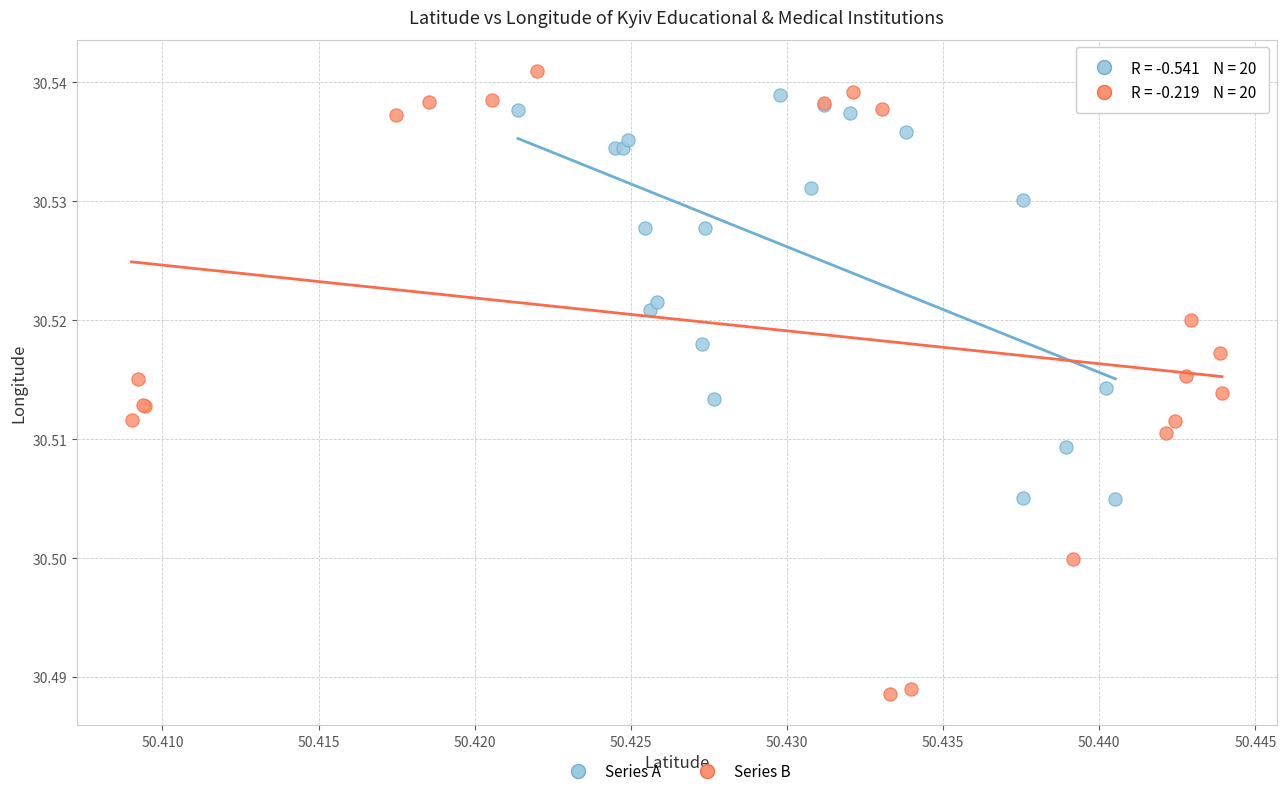

Which series has the largest Y range (max minus min)?

Series B